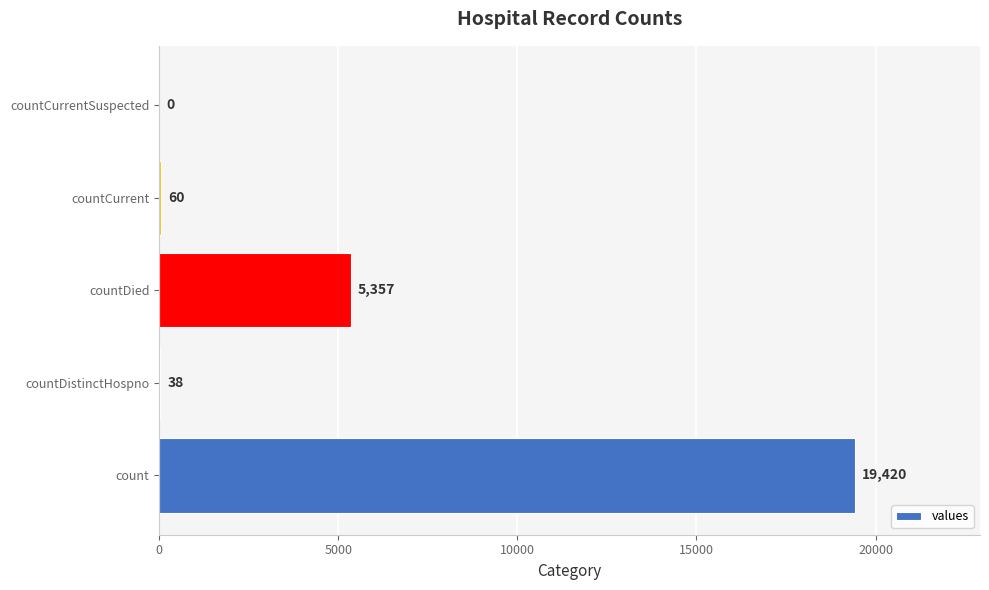

The value at countCurrentSuspected is 8274. True or false?

False